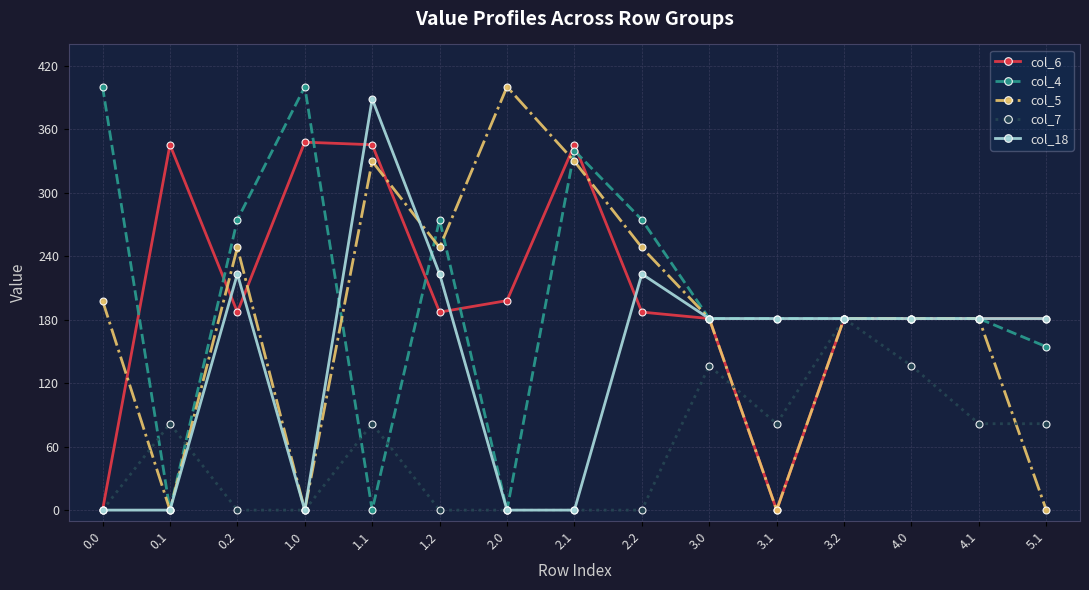

True or false: col_4 and col_6 cross at least once.

True